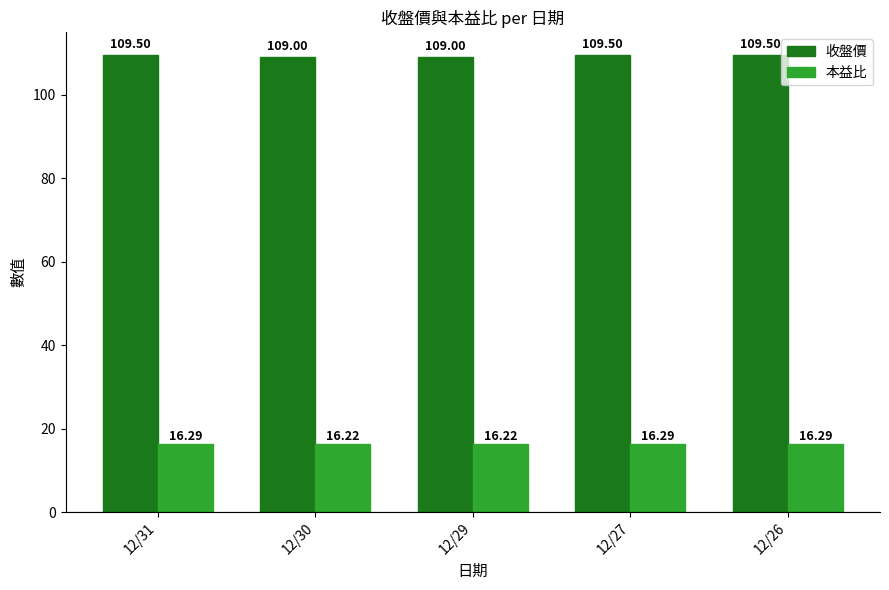

Reading left to right, extract all data points from this chart.

收盤價: 12/31=109.5	12/30=109.0	12/29=109.0	12/27=109.5	12/26=109.5
本益比: 12/31=16.3	12/30=16.2	12/29=16.2	12/27=16.3	12/26=16.3